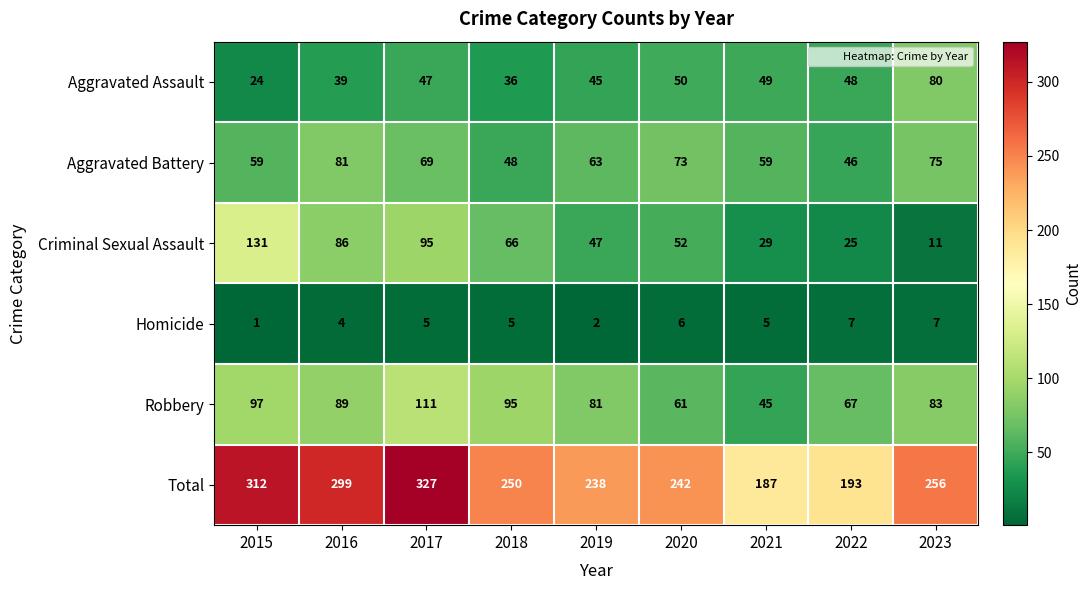

Where does the Total series first go above 250?

2015